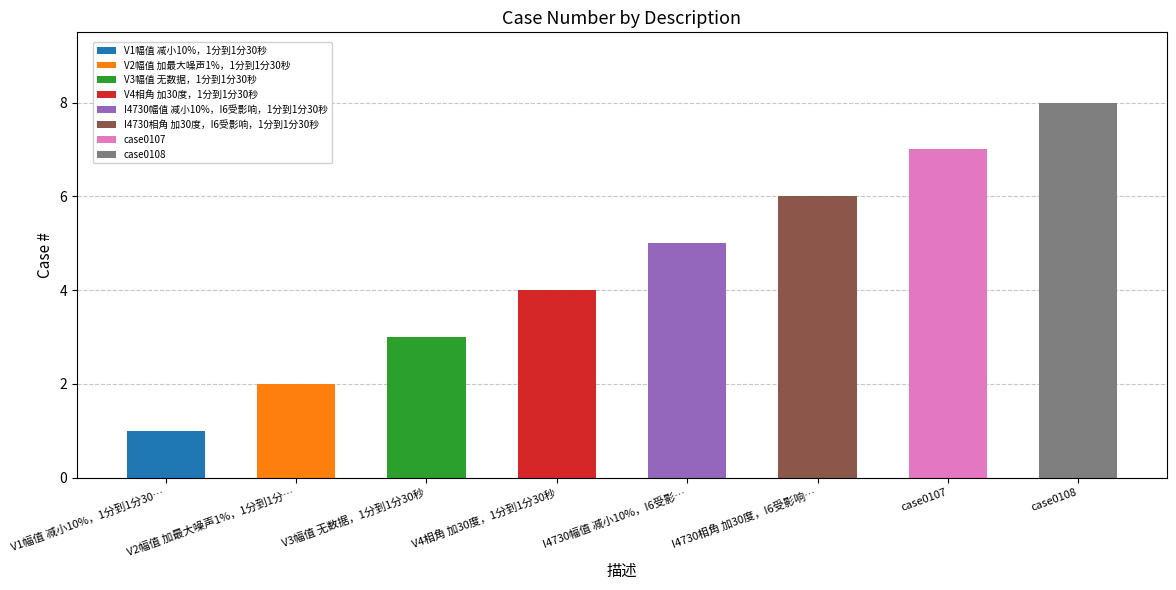

Does the chart contain stacked bars?

No